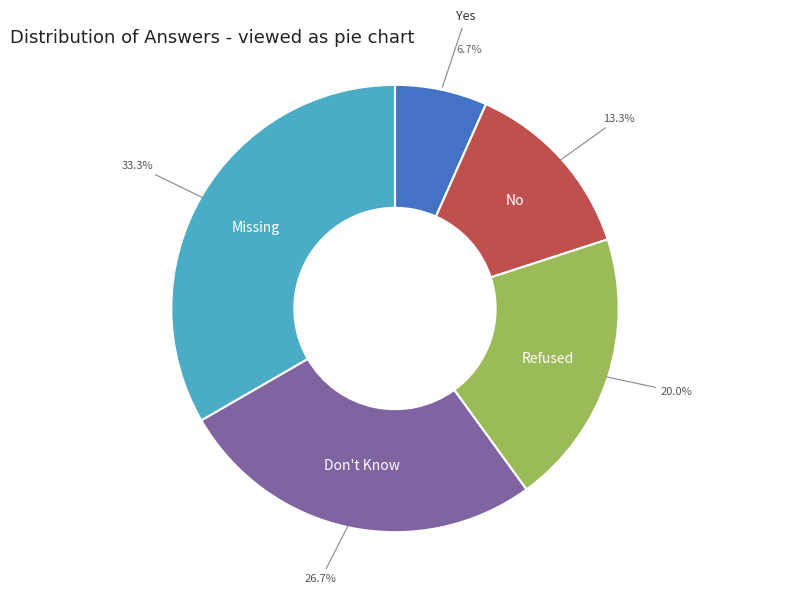

Is it true that Refused is 10% of the pie?

False